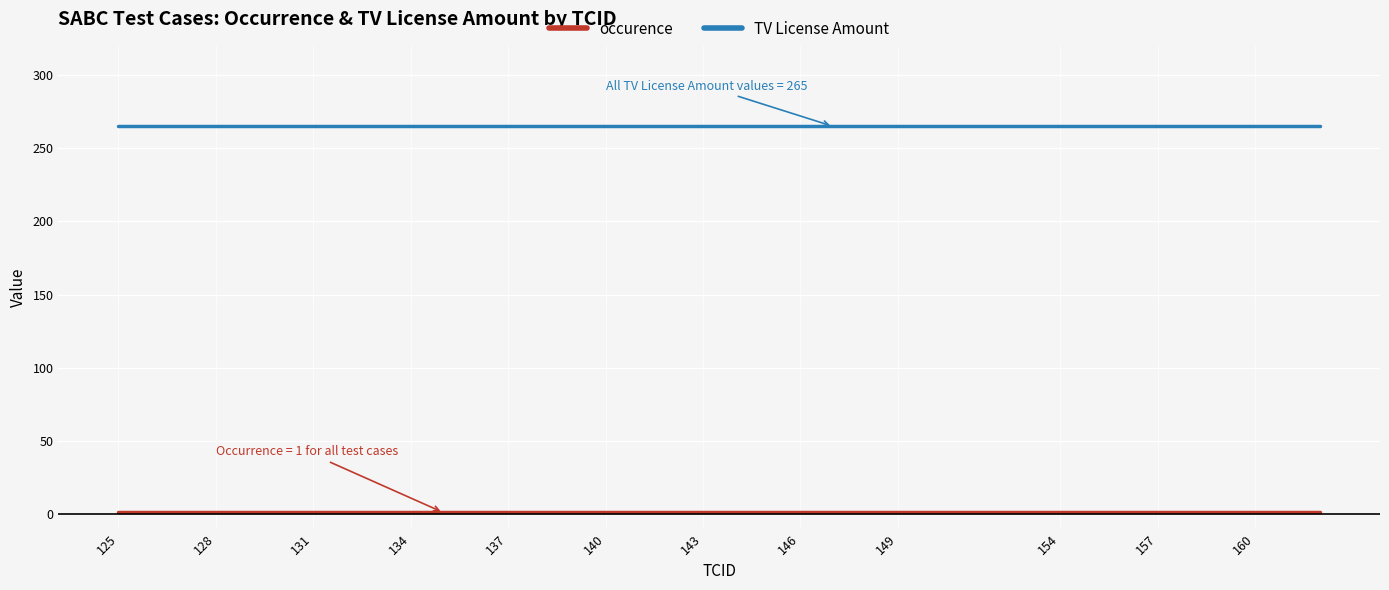

How many lines are shown in the chart?

2